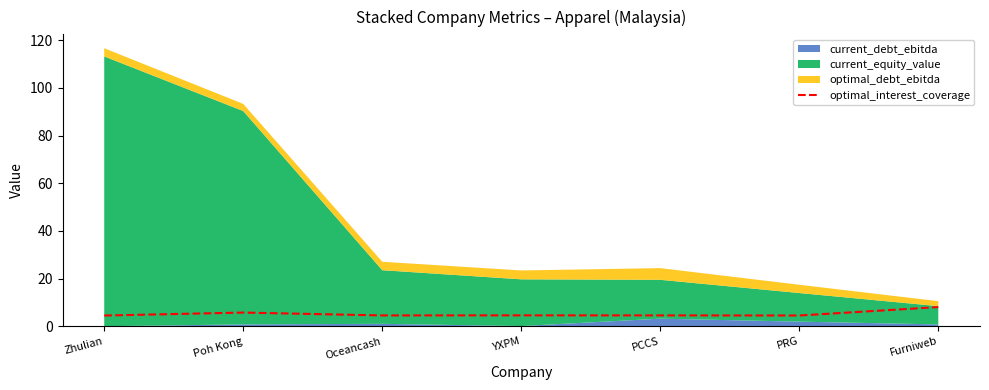

What value does the optimal_interest_coverage series have at Poh Kong?

5.8